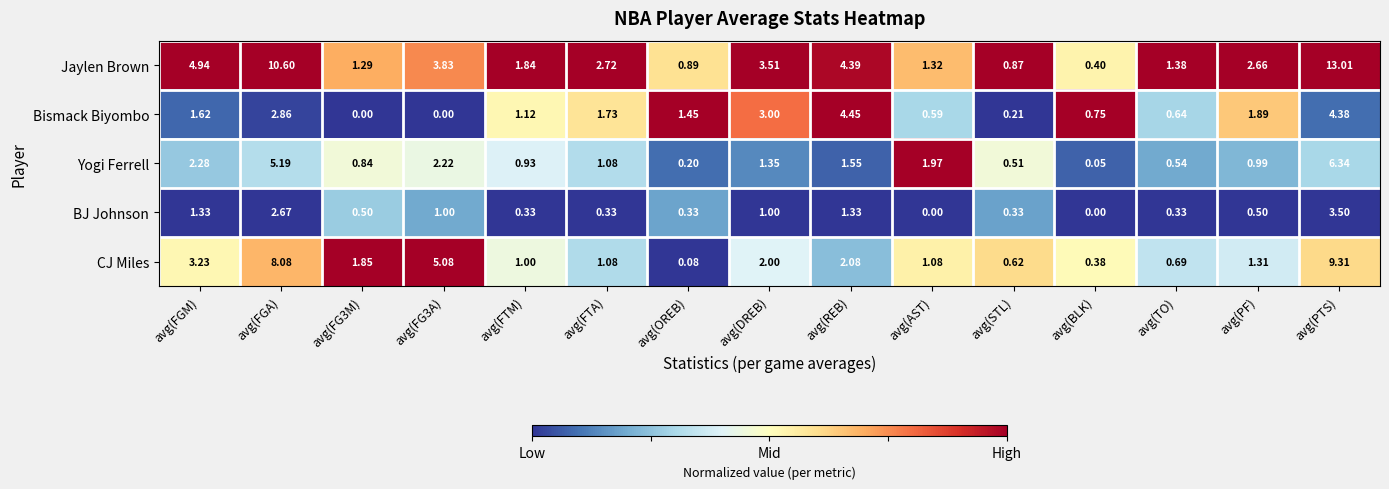

Which category has the highest value in the CJ Miles series?

avg(PTS)